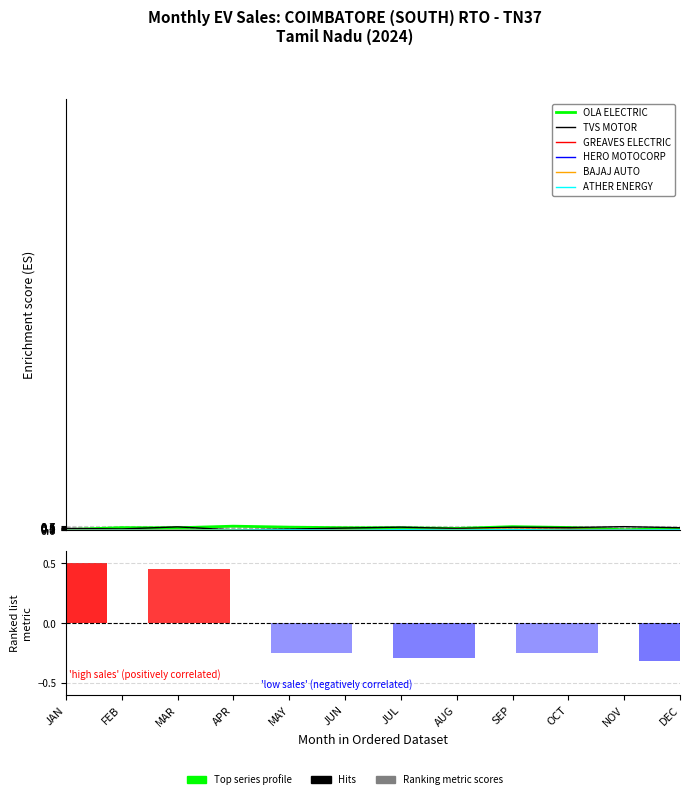

What is the total value across all series at MAY?

1.1